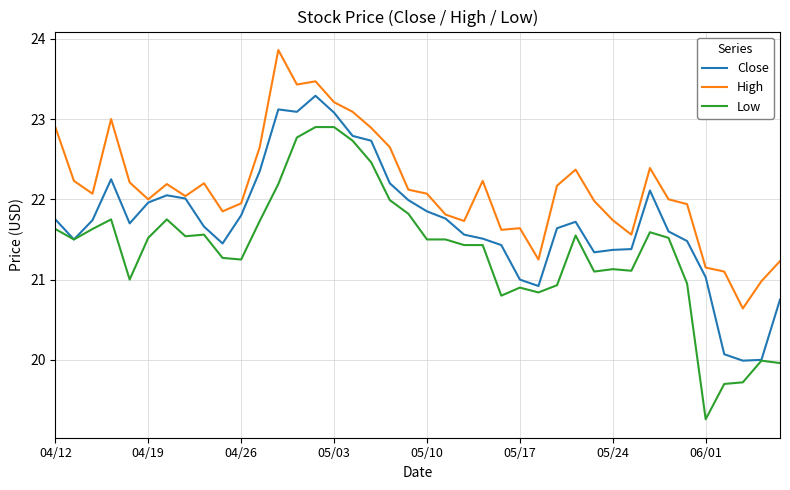

List the series in order of their overall mean, lowest first.

Low, Close, High